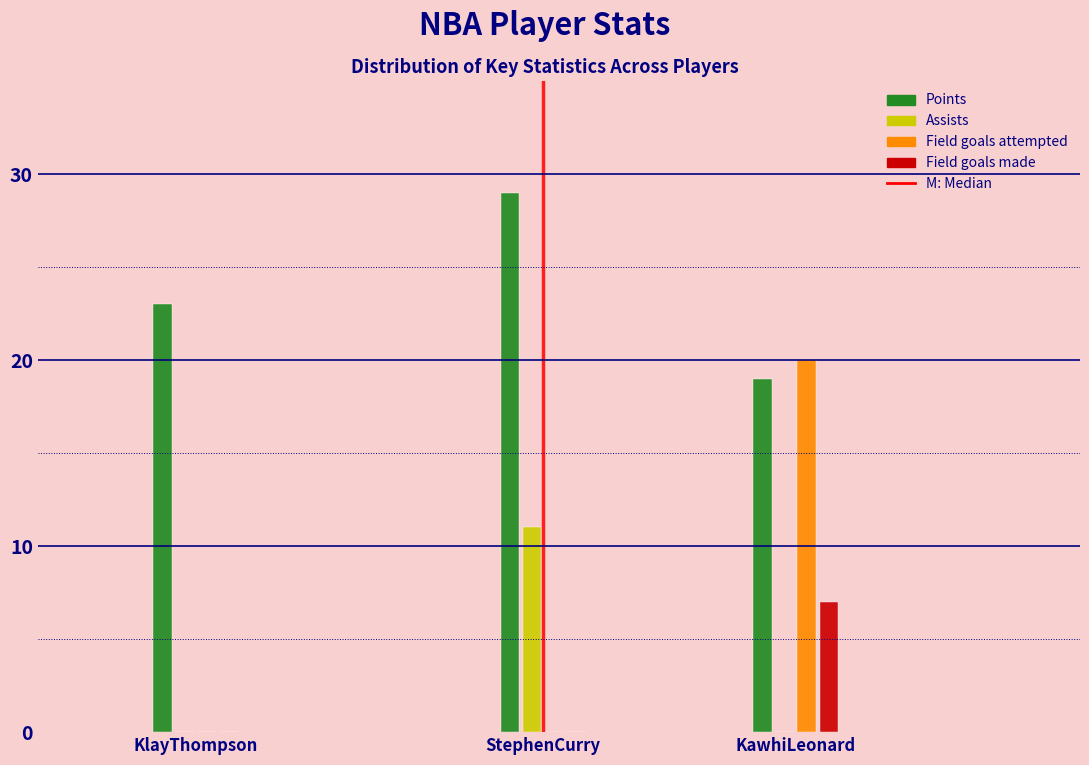

Reading right to left, extract all data points from this chart.

Points: KawhiLeonard=19	StephenCurry=29	KlayThompson=23
Assists: KawhiLeonard=0	StephenCurry=11	KlayThompson=0
Field goals attempted: KawhiLeonard=20	StephenCurry=0	KlayThompson=0
Field goals made: KawhiLeonard=7	StephenCurry=0	KlayThompson=0